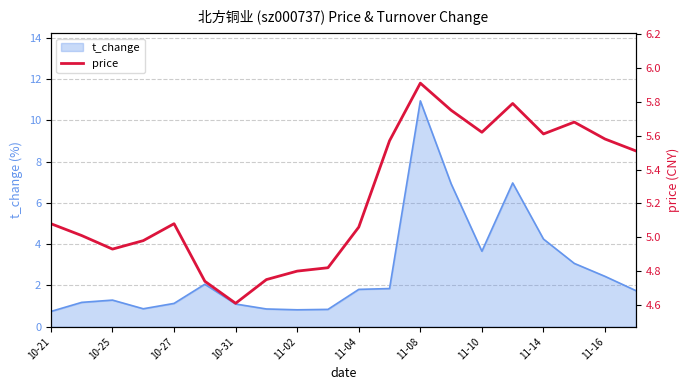

At which label is t_change closest to 5?

11-14